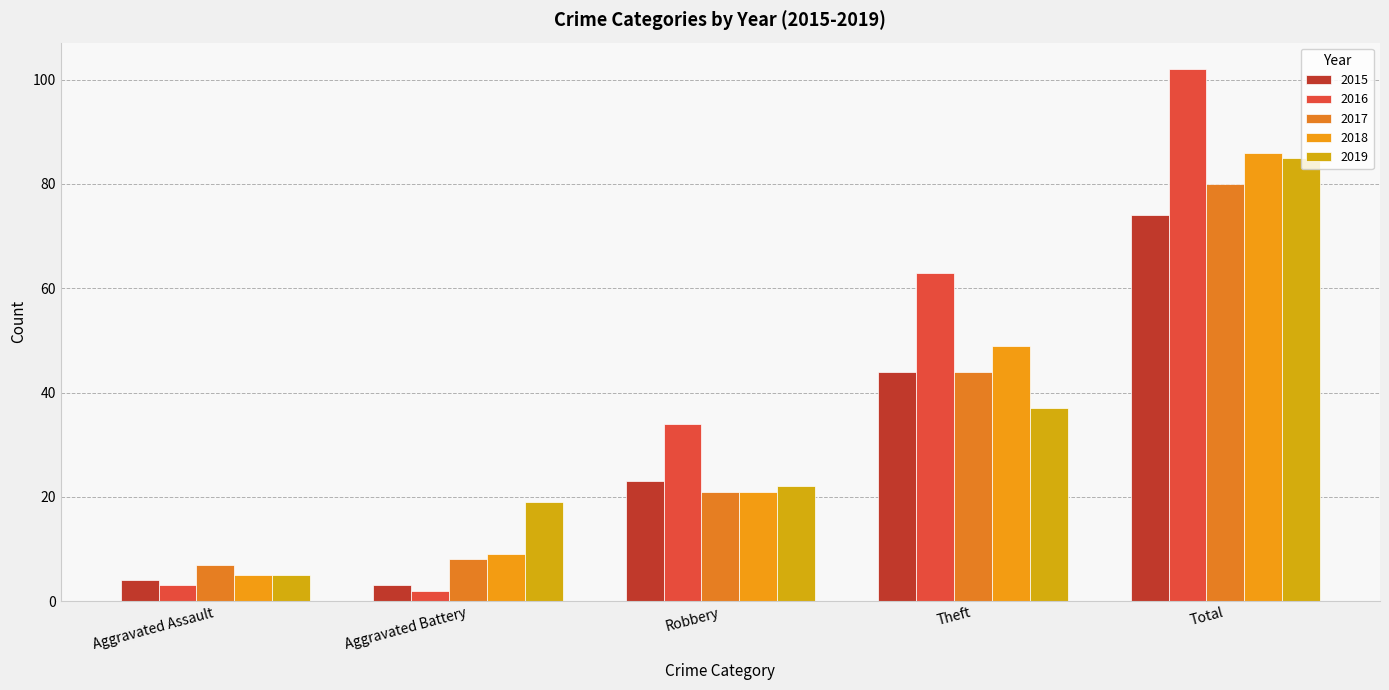

At how many categories does at least one series exceed 42?

2